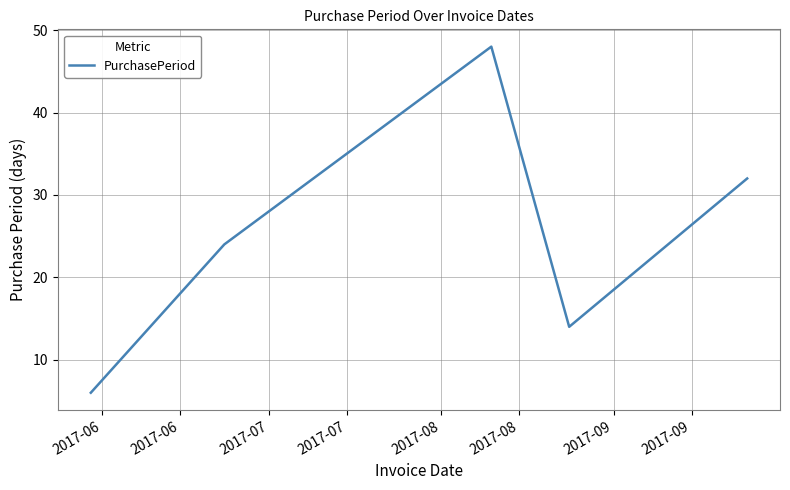

What is the smallest value displayed?

6